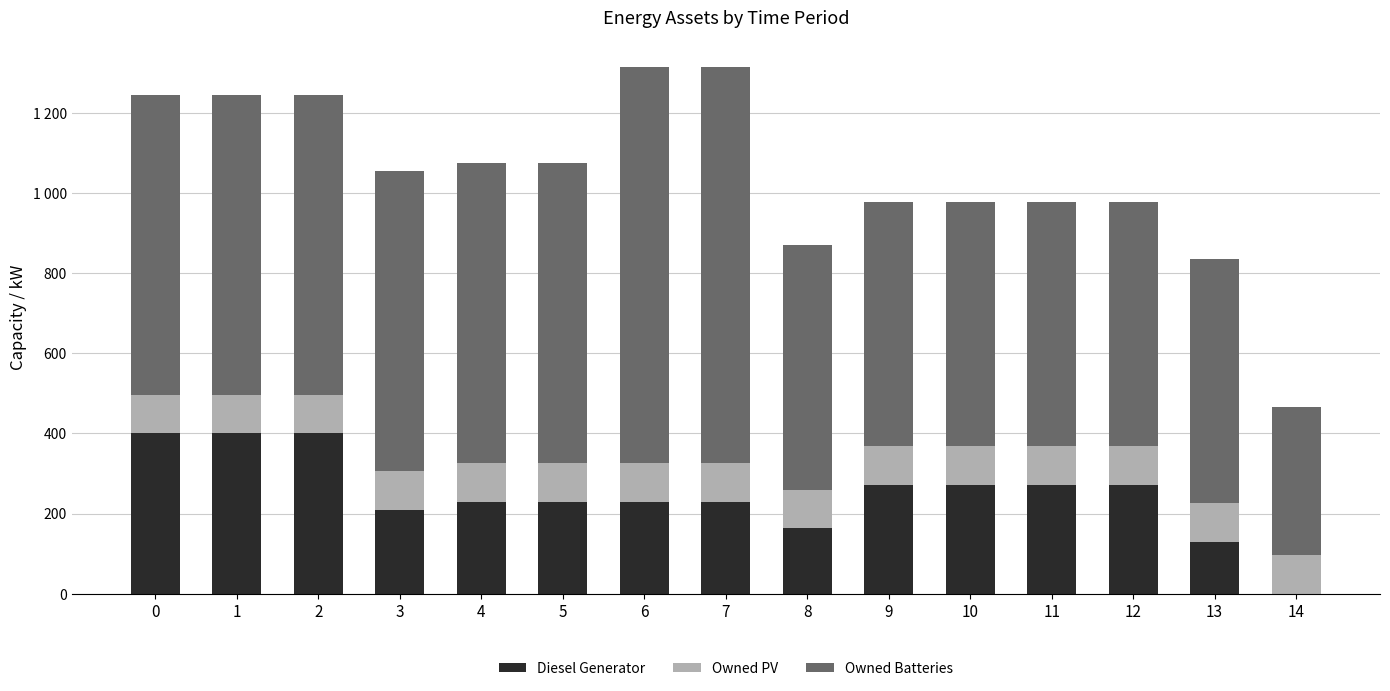

Are the bars horizontal?

No